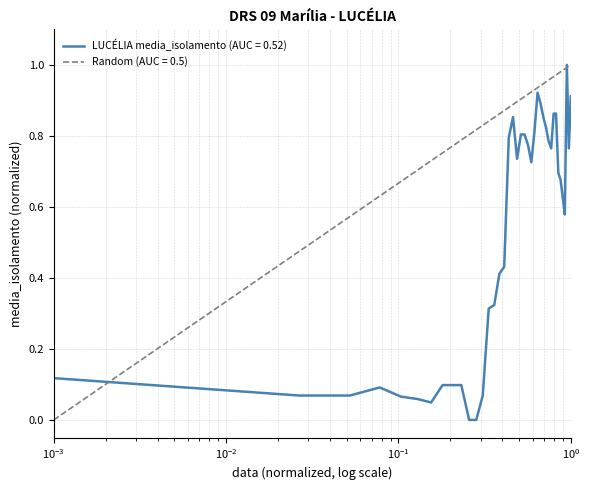

How many lines are shown in the chart?

1